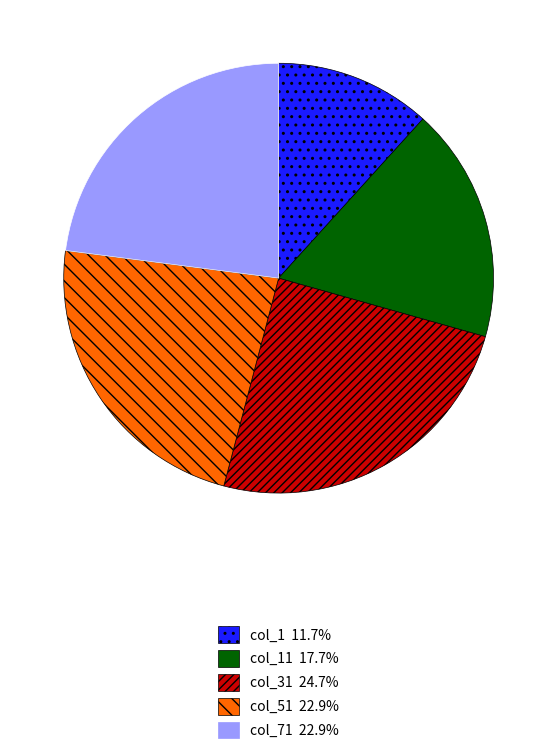

Is there any slice that represents more than half of the pie?

No